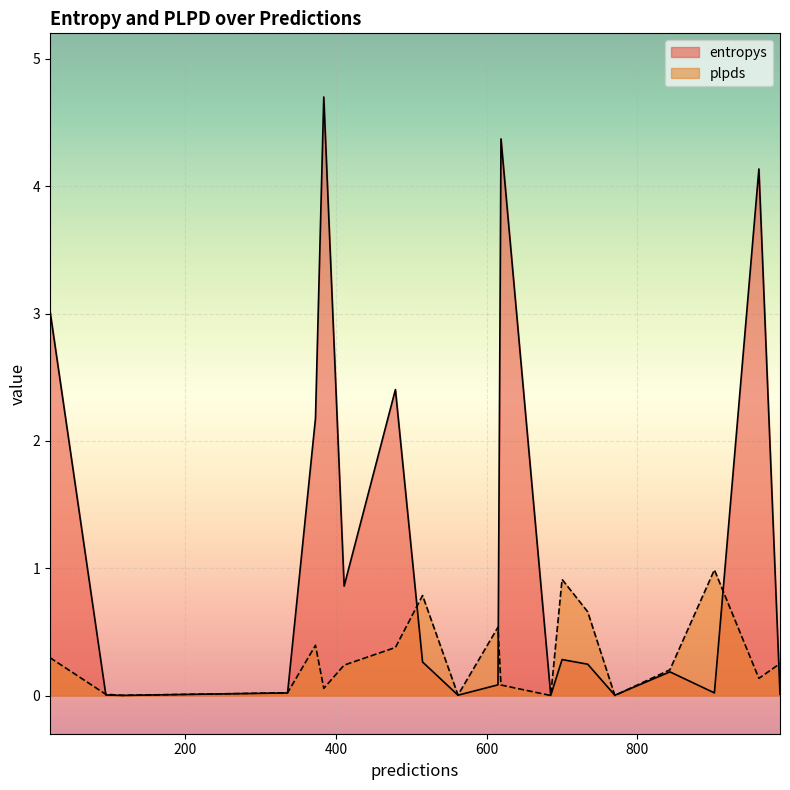

Rank the categories by plpds value from highest to lowest.

902, 700, 515, 734, 615, 373, 479, 21, 989, 411, 843, 961, 619, 384, 336, 95, 562, 117, 770, 685